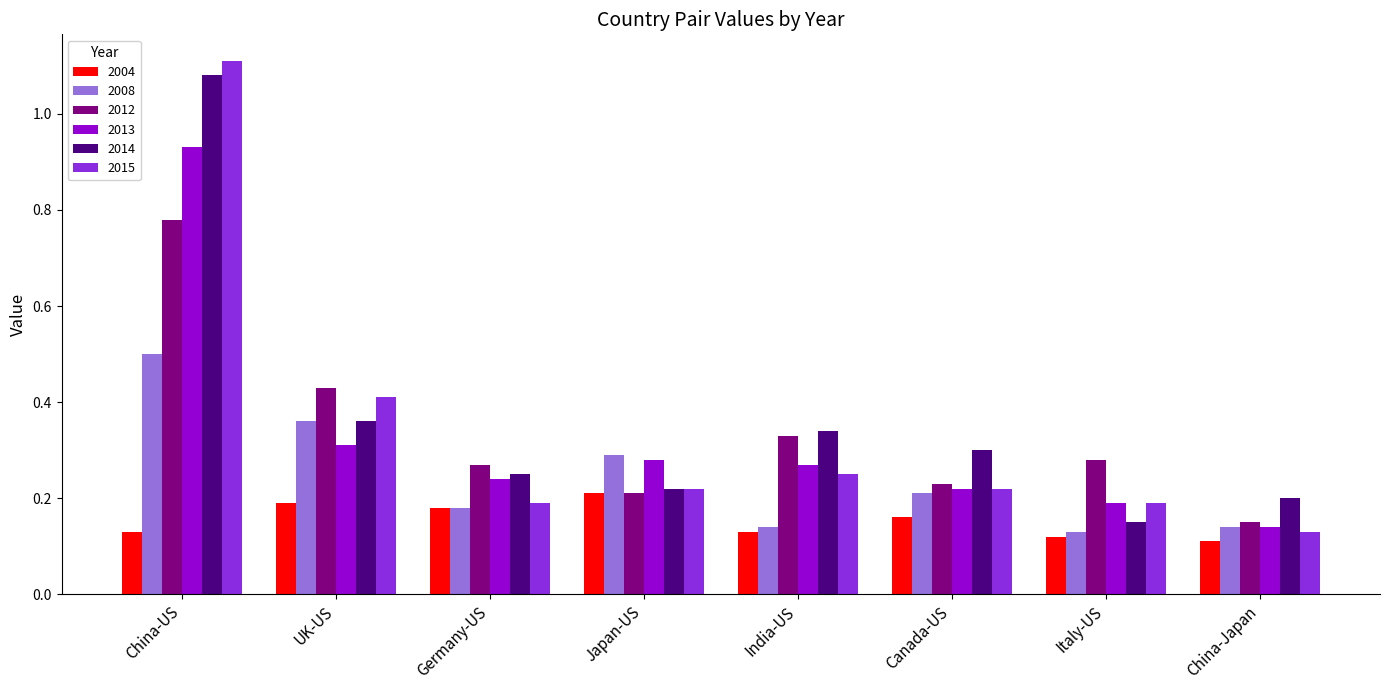

The 2004 series shows 0.1 at China-Japan. True or false?

True